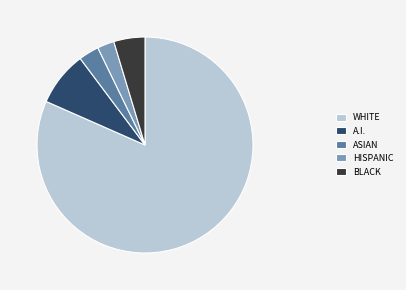

Do BLACK and ASIAN together represent more than half of the pie?

No